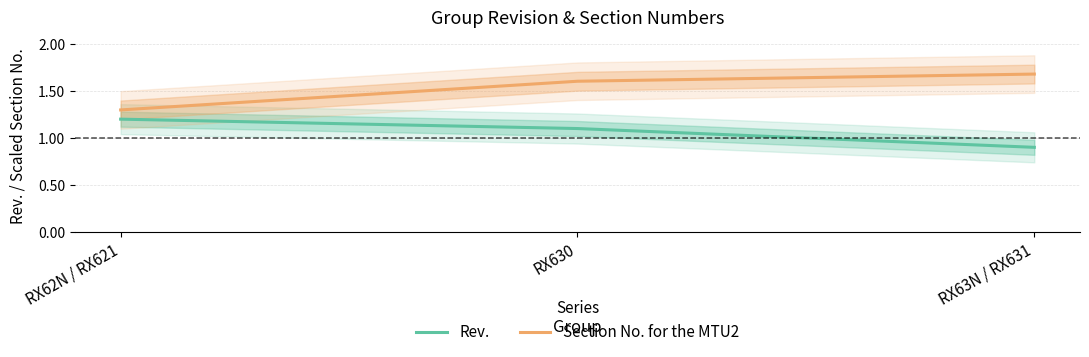

At which category does the chart reach its minimum across all series?

RX63N / RX631